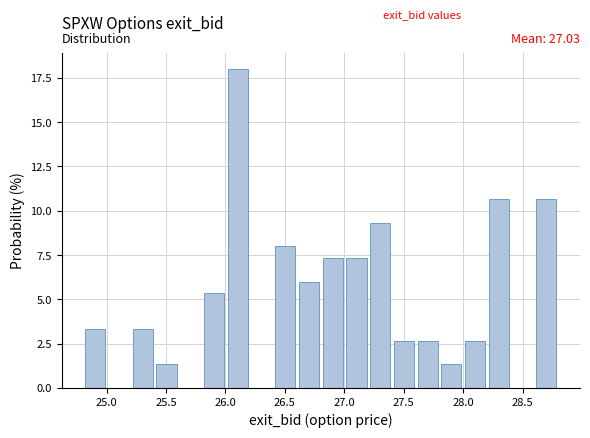

Around what value on the x-axis is the tallest bar? Give the approximate position of its centre, as read against the axis.

26.10